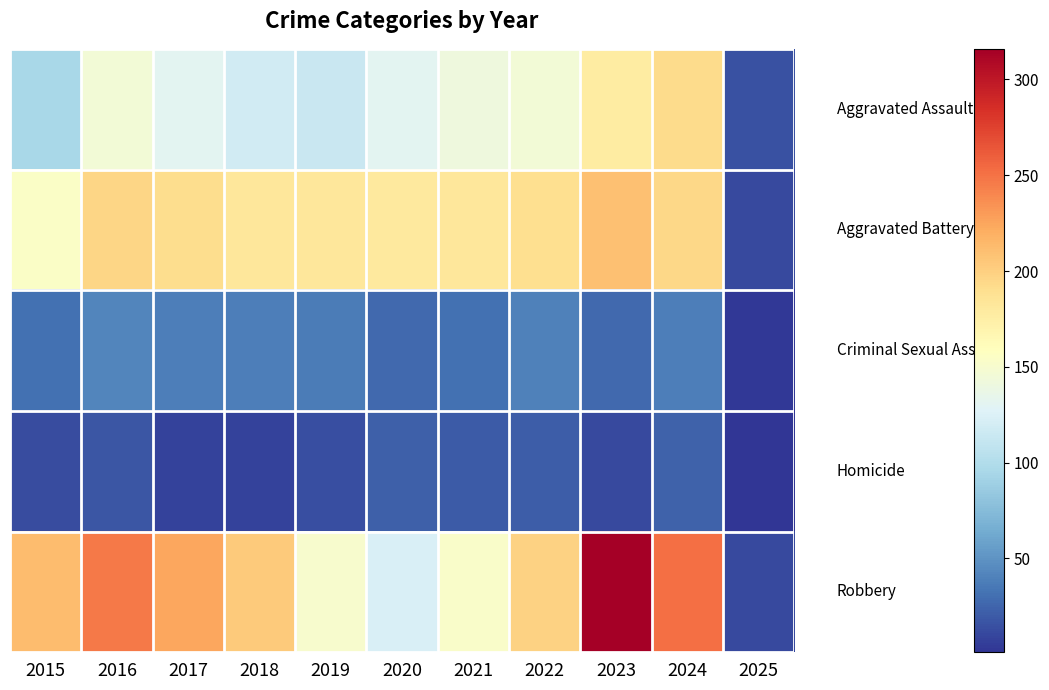

Which has a higher value, 2019 or 2018?

2018